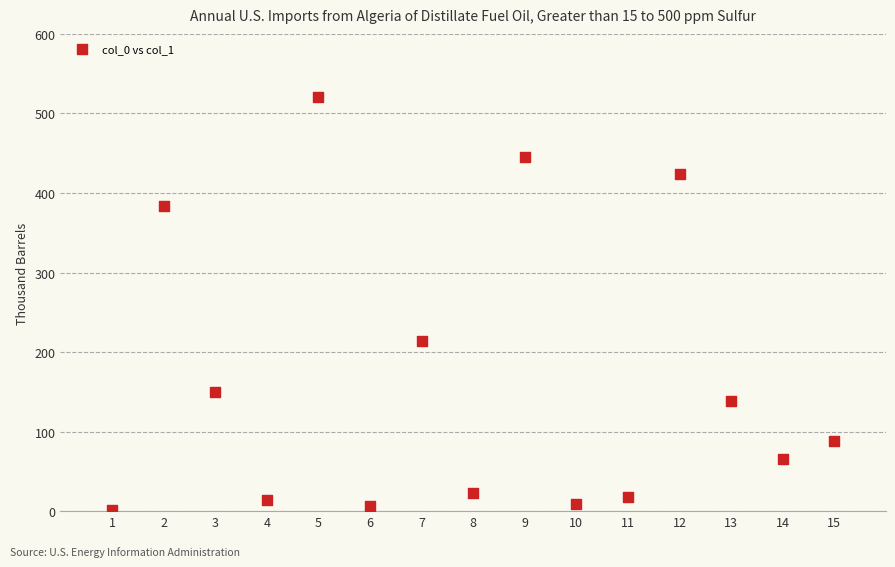

What Y value in the scatter plot is closest to 260?

213.8